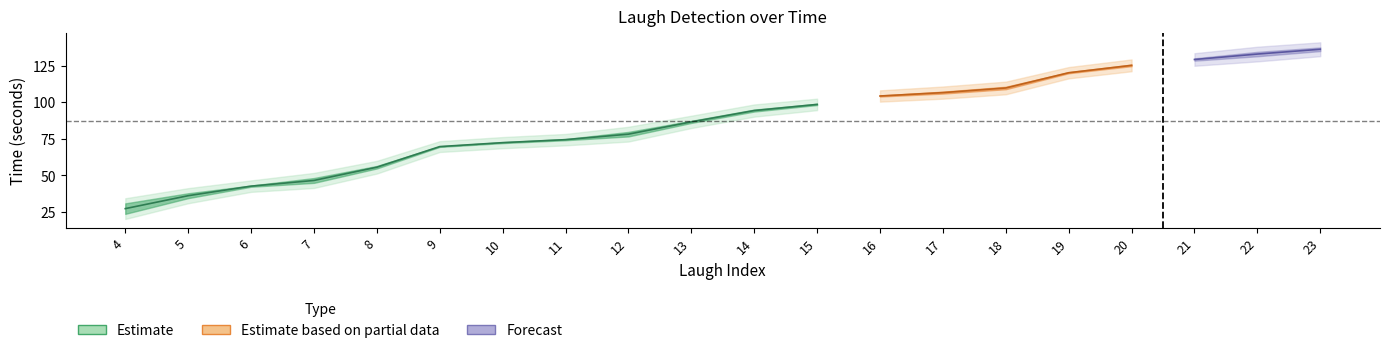

Which label corresponds to the largest value in the chart?

23